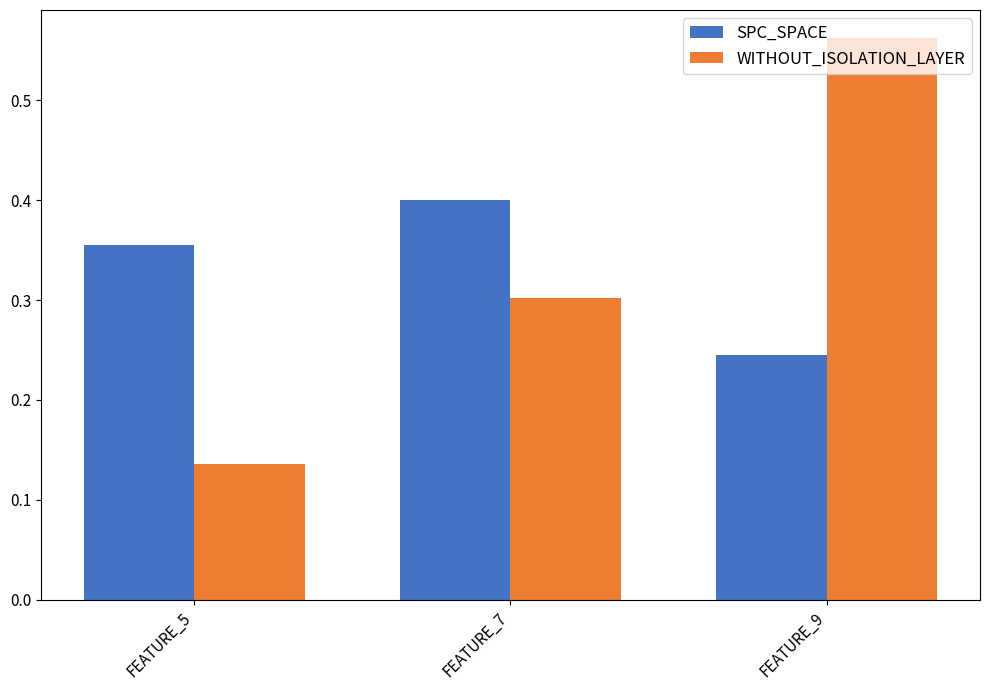

The value of SPC_SPACE at FEATURE_5 is 0.4. True or false?

True